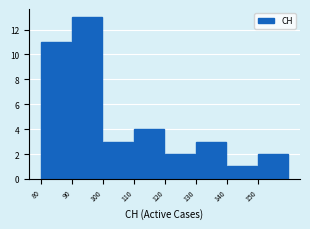

Reading left to right, transcribe this chart: for each bar, give the range it covers on the x-axis and its height. The values are not printed on the chart, so give them approximately, as read against the axis.

80 to 90: 11
90 to 100: 13
100 to 110: 3
110 to 120: 4
120 to 130: 2
130 to 140: 3
140 to 150: 1
150 to 160: 2